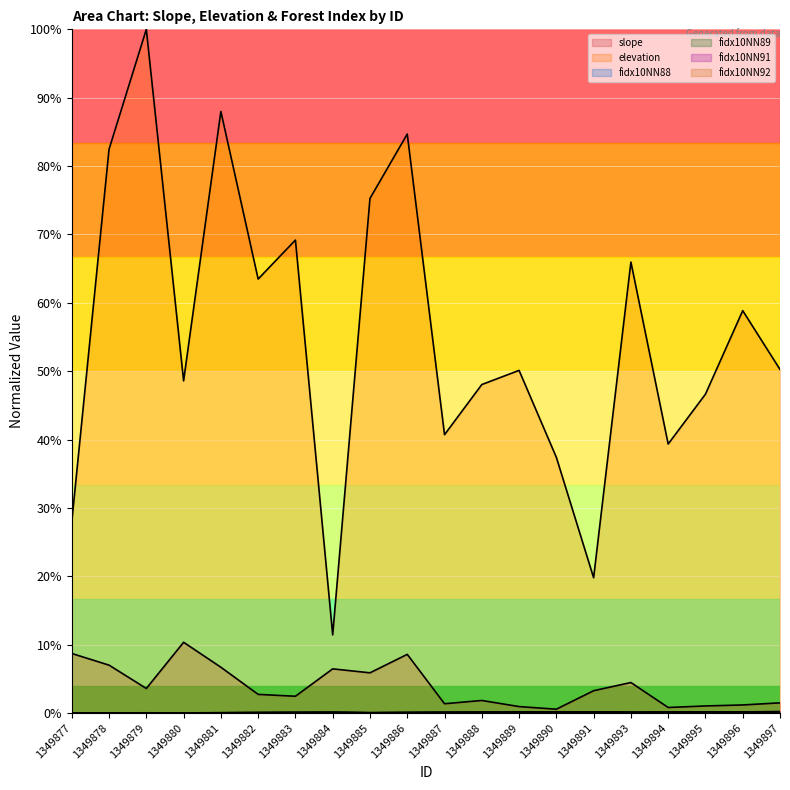

Is it true that fidx10NN91 equals 0.0 at 1349891?

False